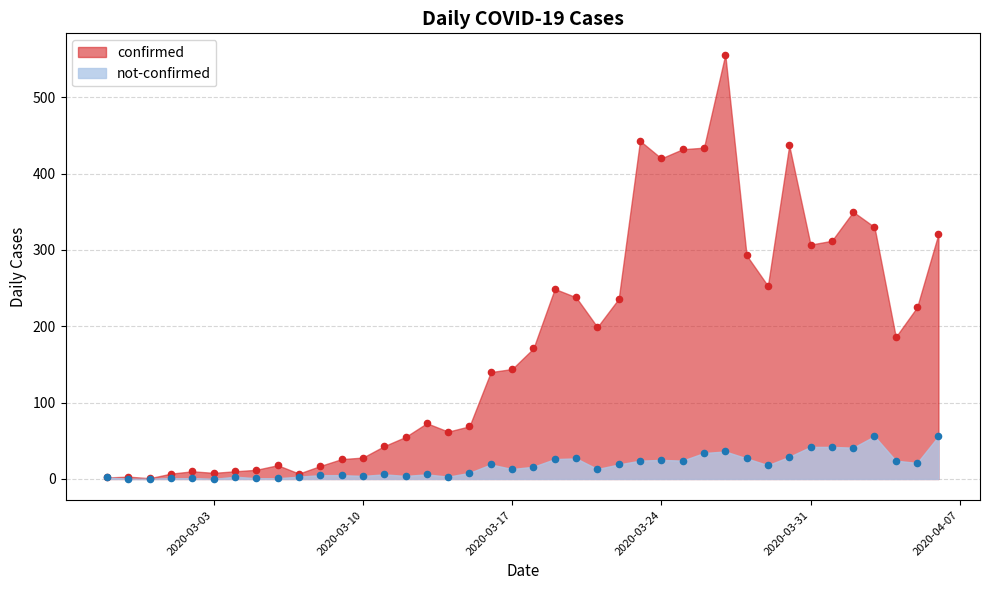

What is the total value across all series at 2020-03-06?

19